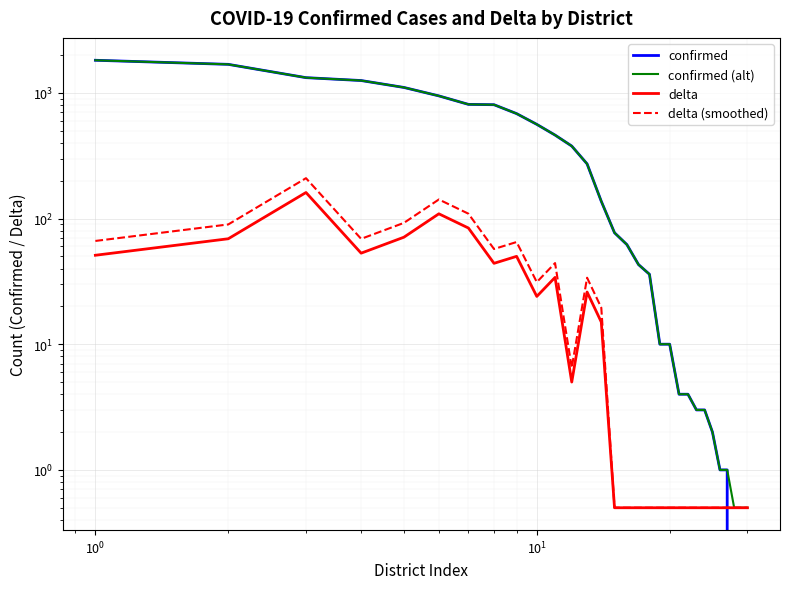

What is the value of the delta (smoothed) point at the 21st from the left?

0.5